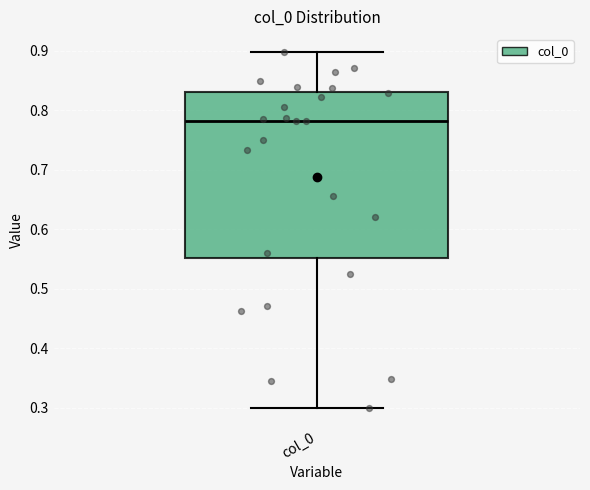

Read this box plot against the y-axis: the position of the median line, the range covered by the box, and the ends of both whiskers. The values are not printed on the chart, so give them approximately, as read against the axis.

median 0.78, box 0.55 to 0.83, whiskers 0.30 to 0.90